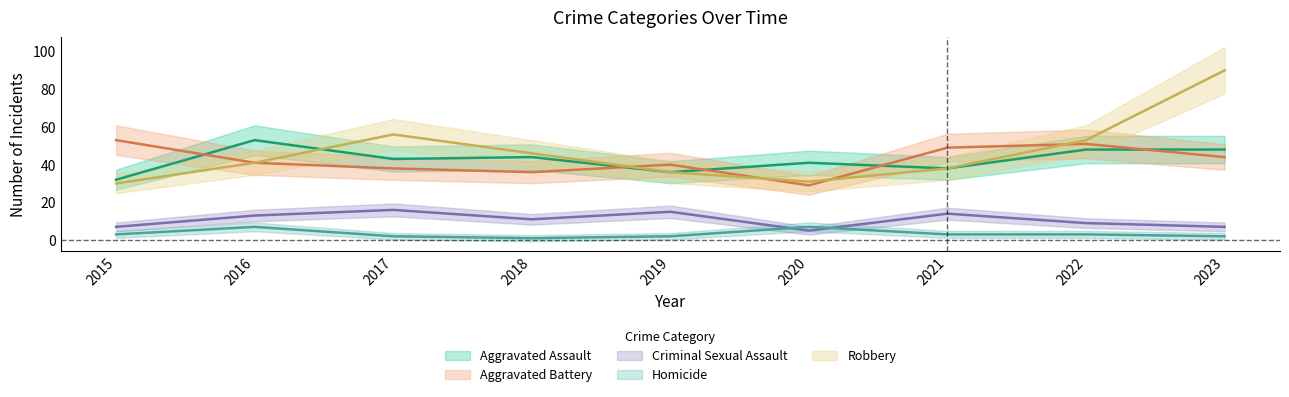

At which label is Homicide closest to 4?

2015